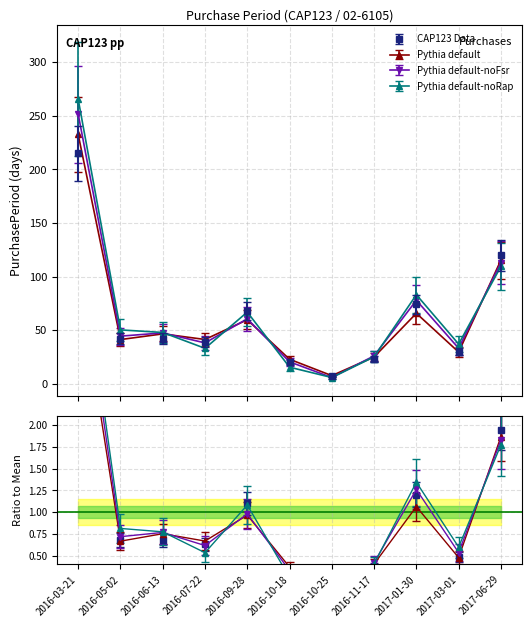

Which has a higher value, 2017-06-29 or 2016-06-13?

2017-06-29